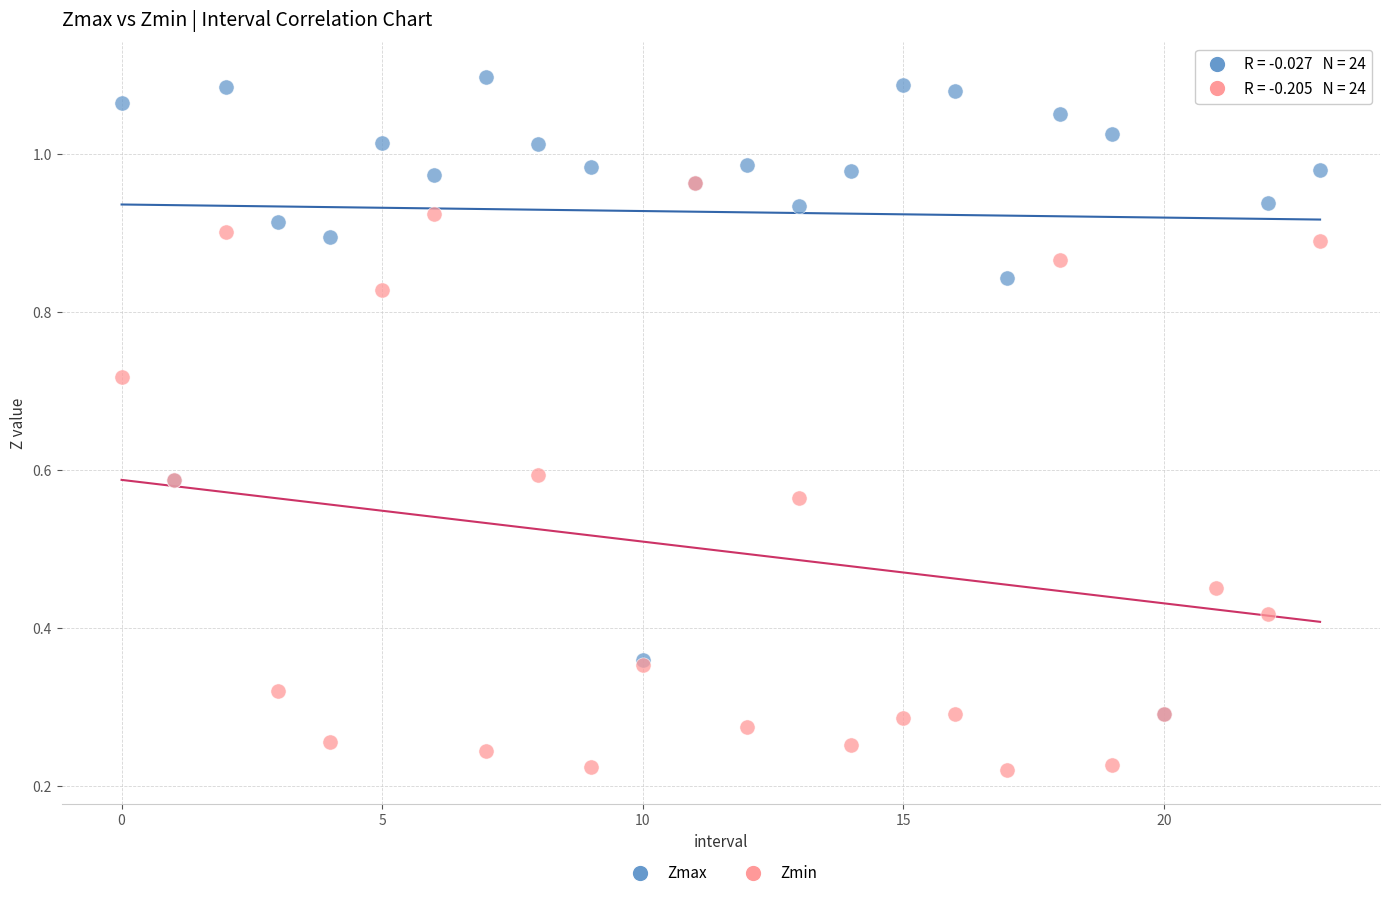

Which series contains the lowest Y value?

Zmin